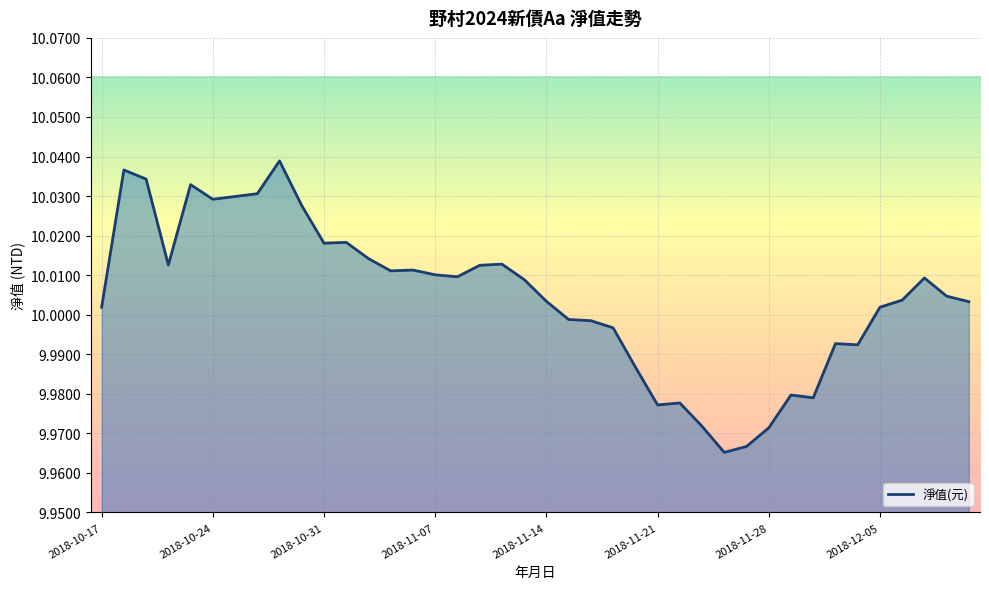

How many lines are shown in the chart?

1